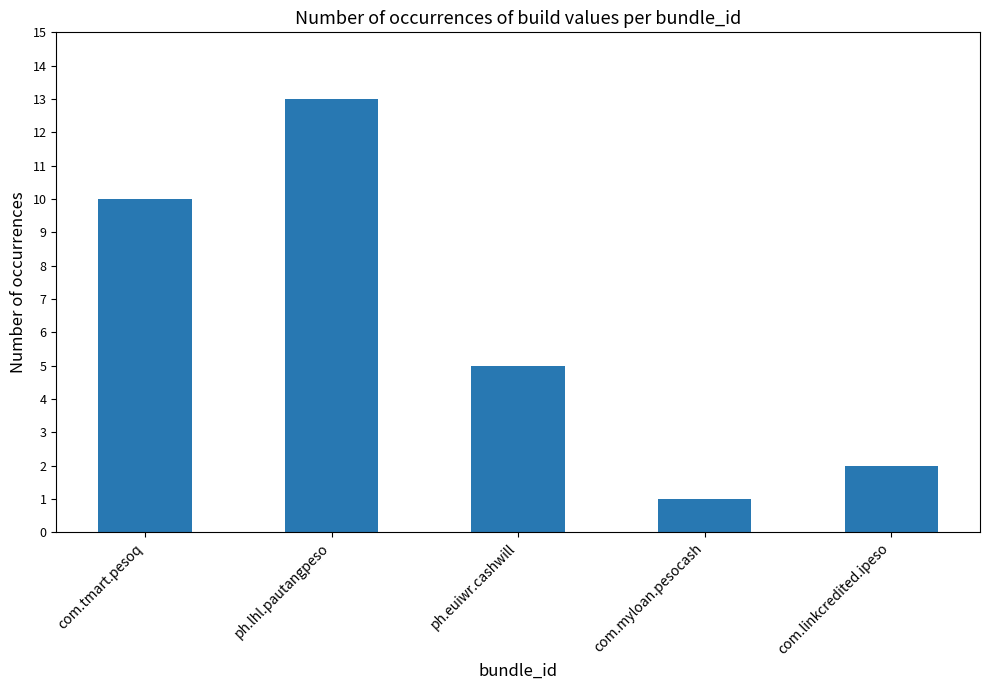

What is the change in value from com.myloan.pesocash to com.linkcredited.ipeso?

+1